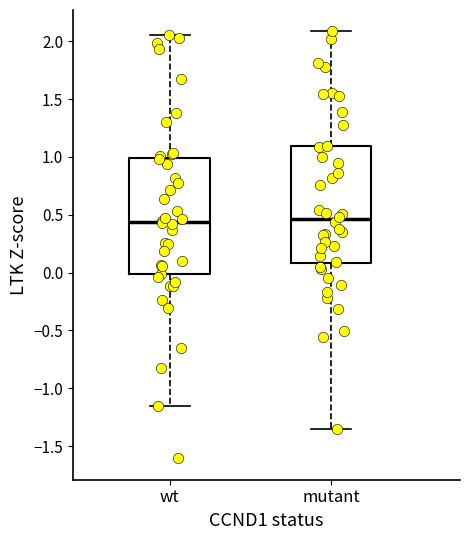

Reading left to right, read every box against the y-axis: the position of its median line, the range the box covers, and the ends of its whiskers. The values are not printed on the chart, so give them approximately, as read against the axis.

wt: median 0.45, box 0.00 to 1.00, whiskers -1.15 to 2.05
mutant: median 0.45, box 0.10 to 1.10, whiskers -1.35 to 2.10